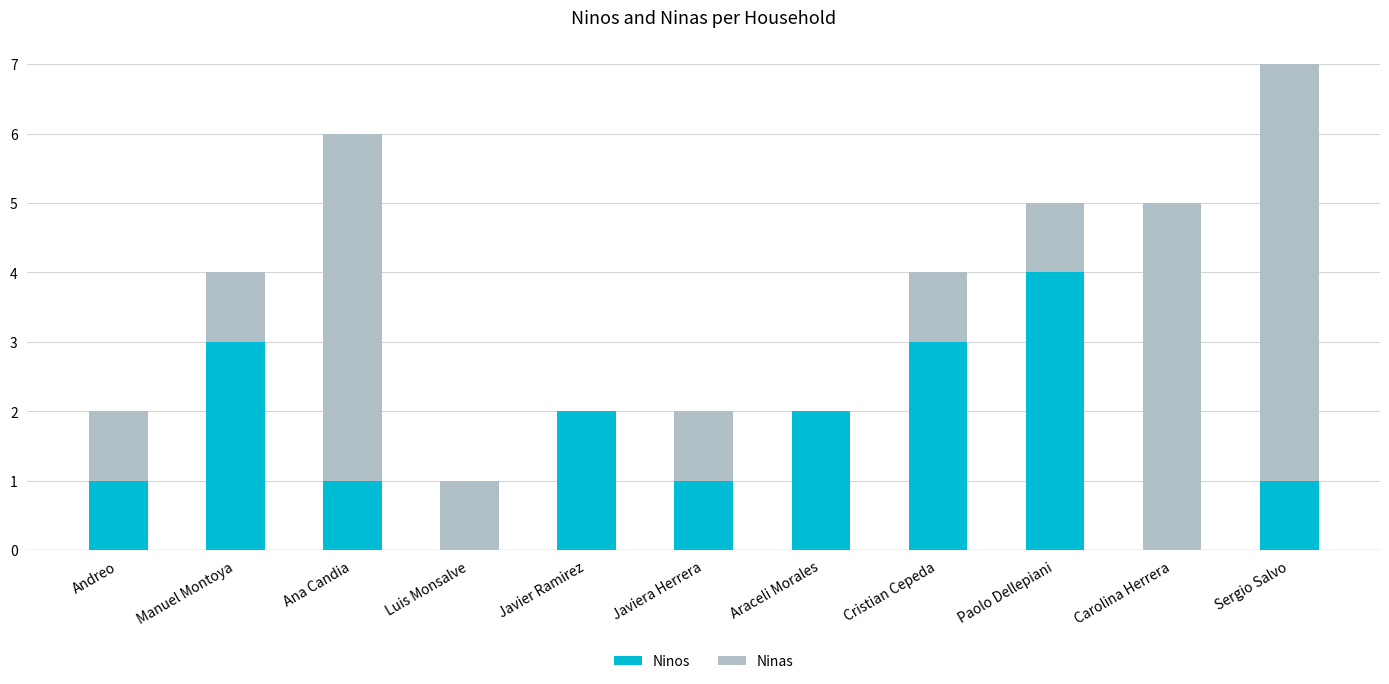

How many data points does each series have?

11